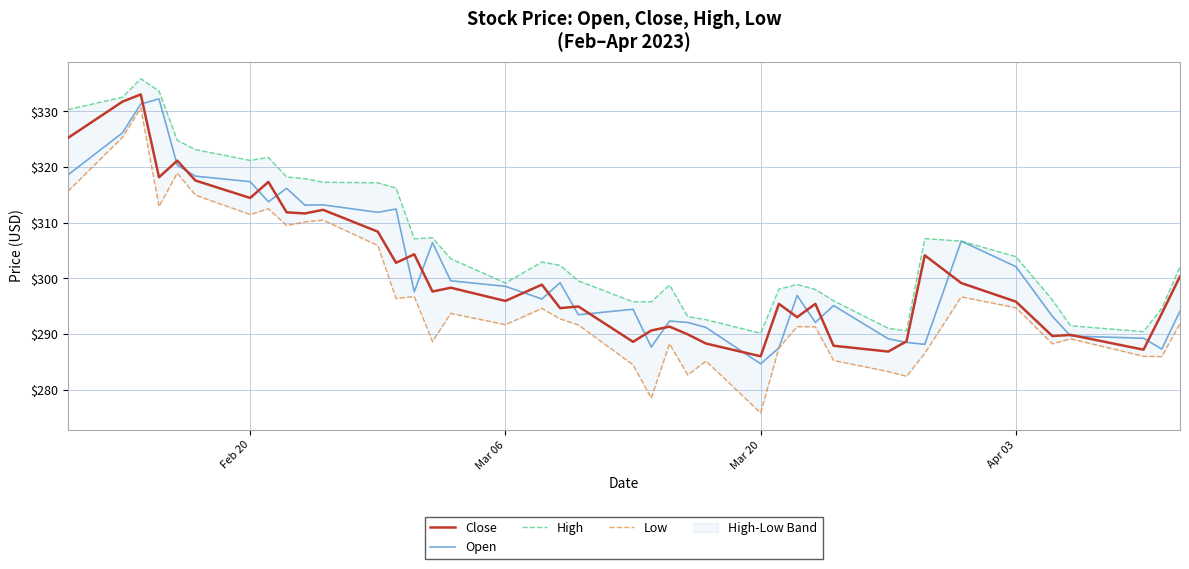

Read the Open value at Mar 06.

298.6